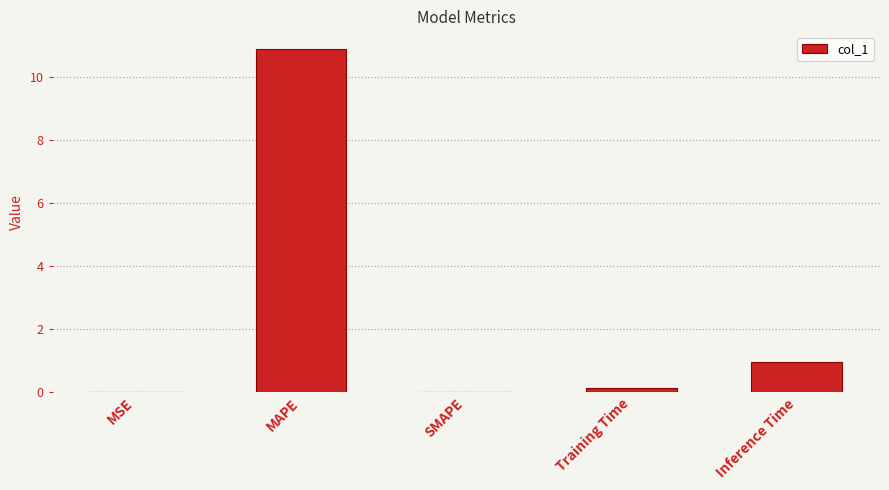

Is it true that the value at Inference Time is 1.0?

True